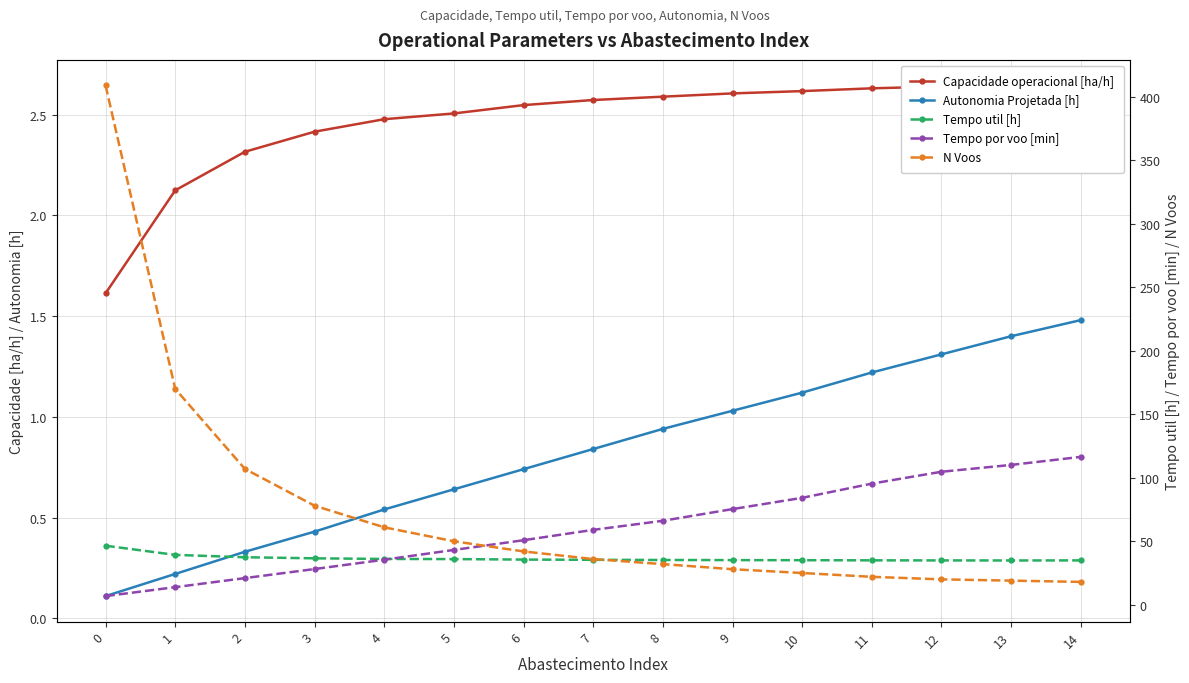

Between 10 and 8, which is larger?

10